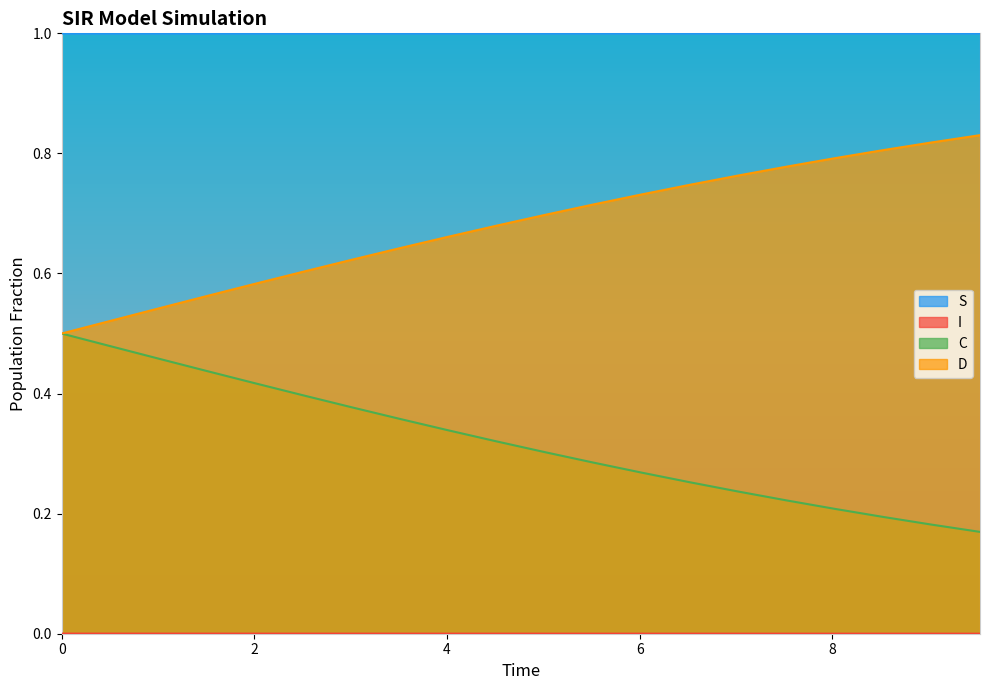

Which series has the largest range (max minus min)?

D